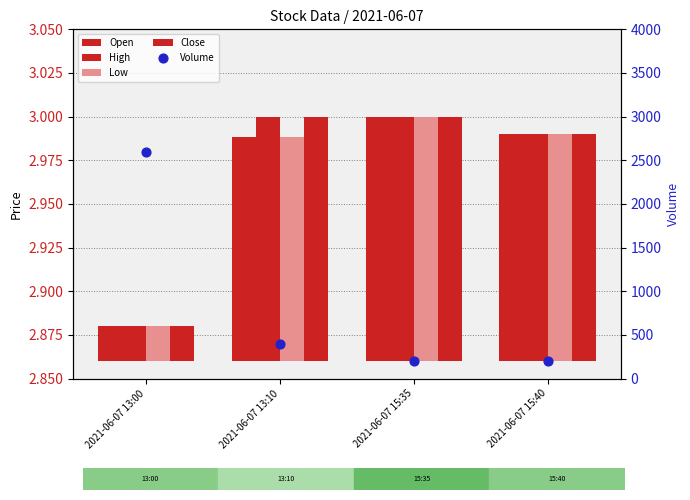

At how many categories does at least one series exceed 835?

1